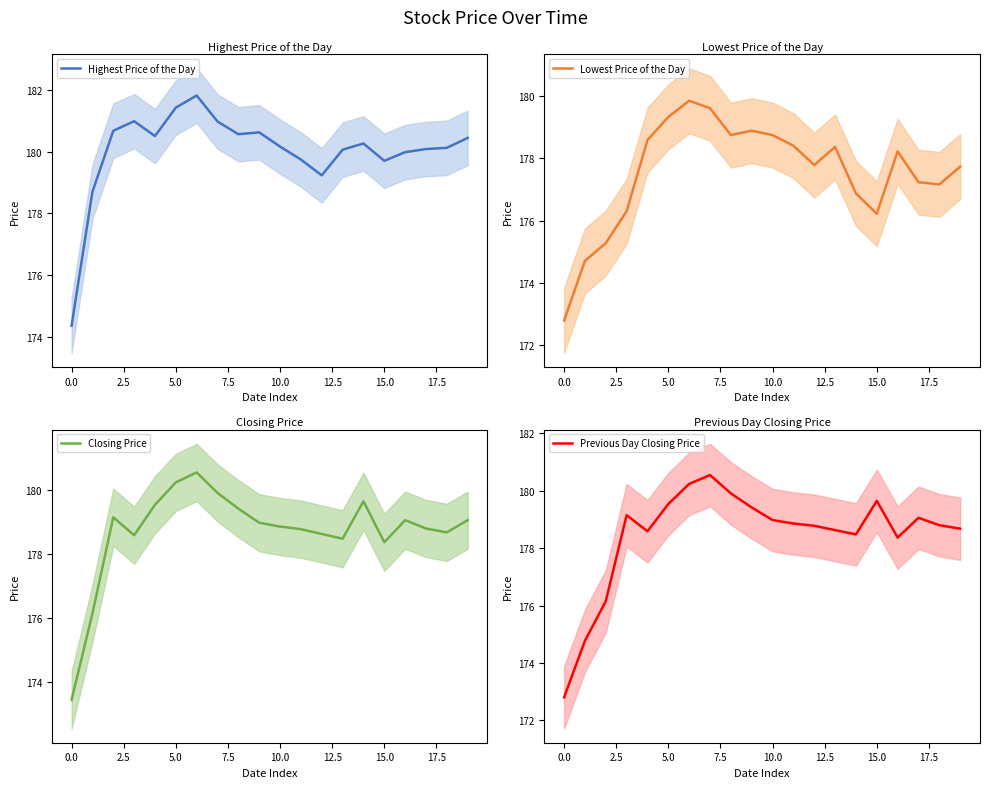

What is the maximum value for Highest Price of the Day?

181.8